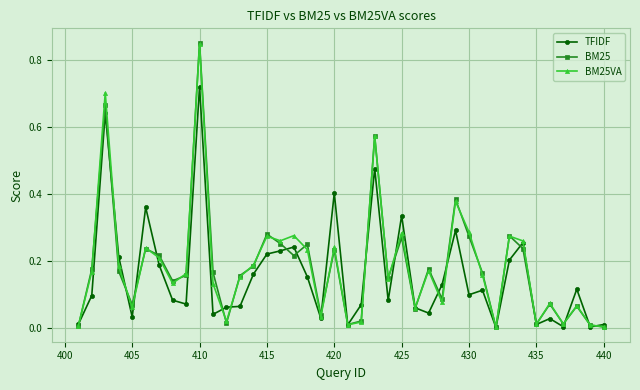

Which series has the widest spread of values?

BM25